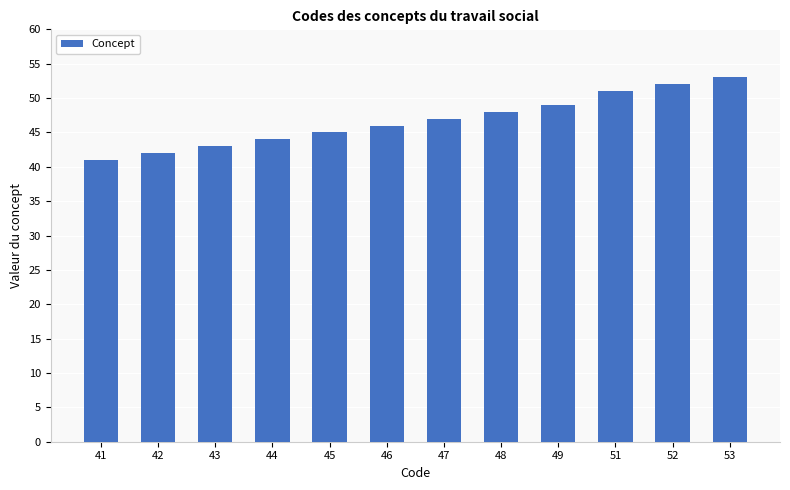

Which has a higher value, 45 or 49?

49